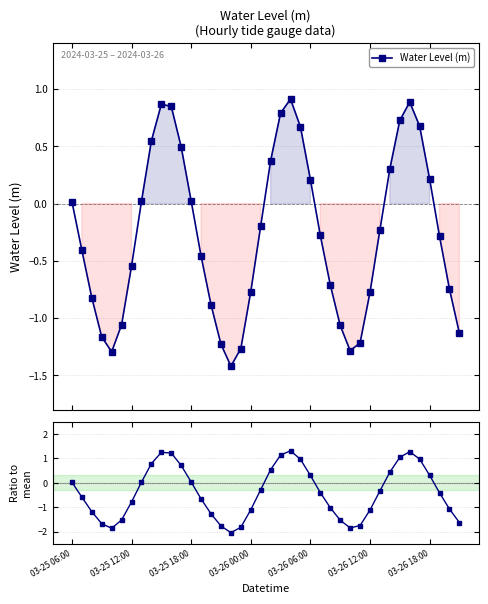

Which series ends up on top after the final intersection of Water Level (m) and Ratio to mean?

Water Level (m)